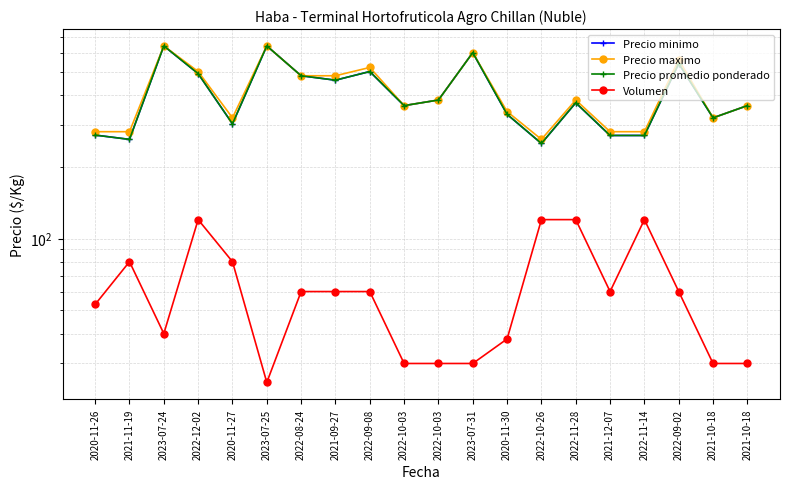

What is the spread (max minus min) of values at 2022-09-02?

500